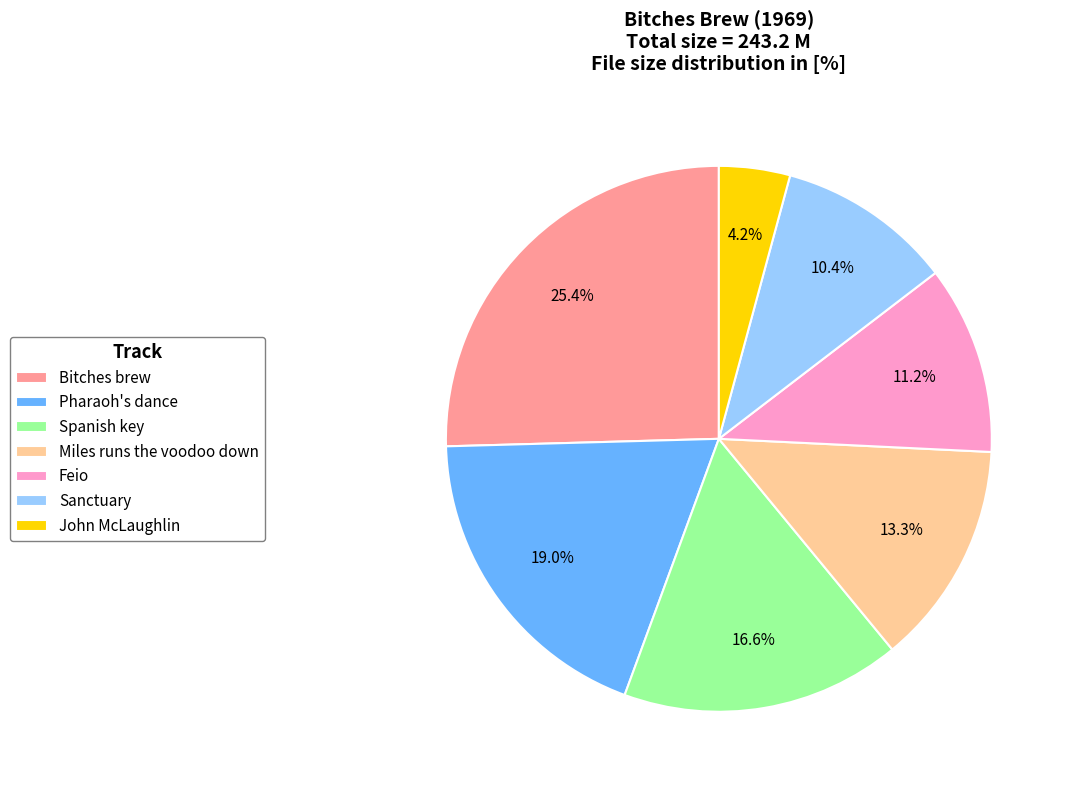

Between Feio and Sanctuary, which is larger?

Feio